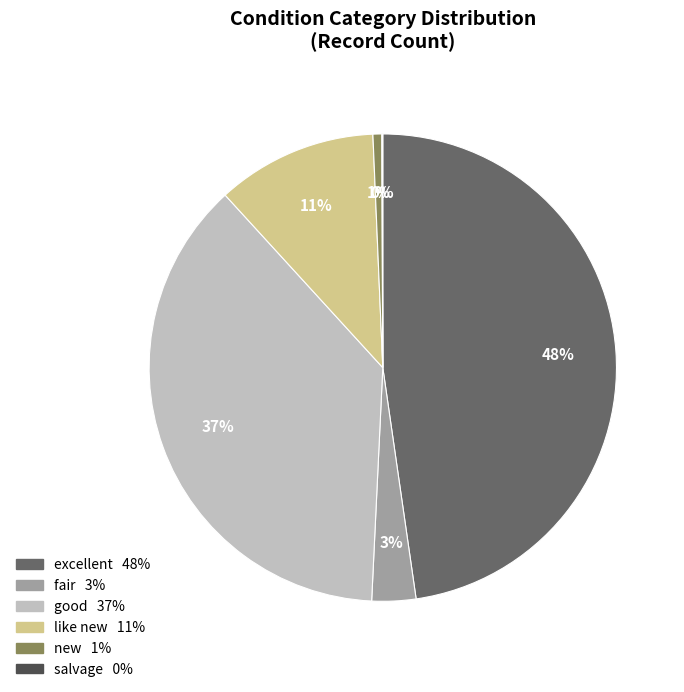

To the nearest percent, what portion does excellent represent?

48%